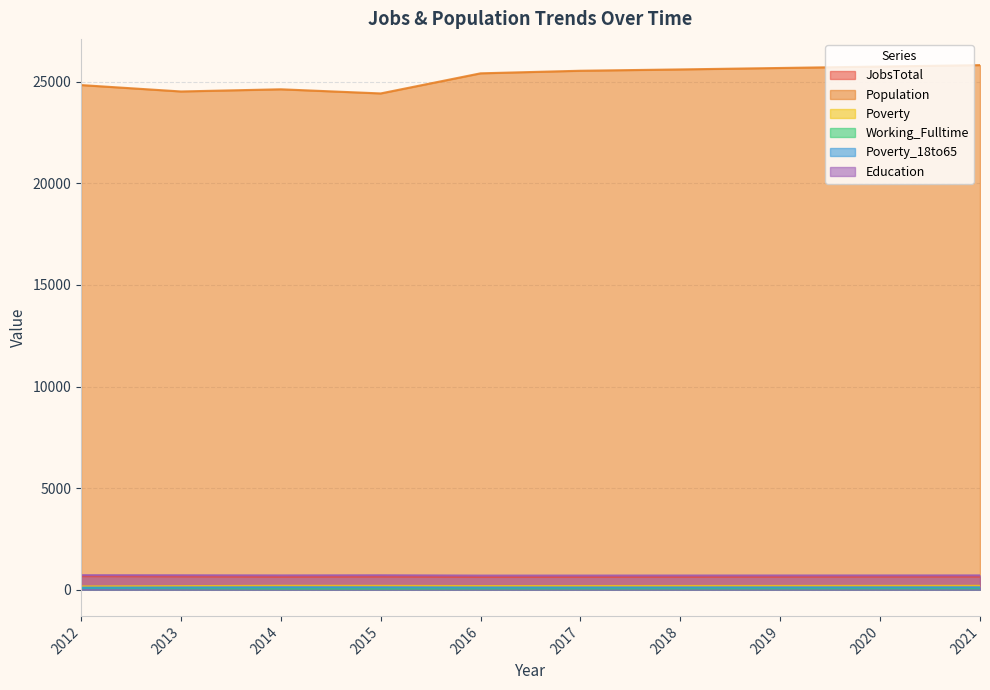

What is the sum of the Poverty_18to65 values at 2015 and 2020?

234